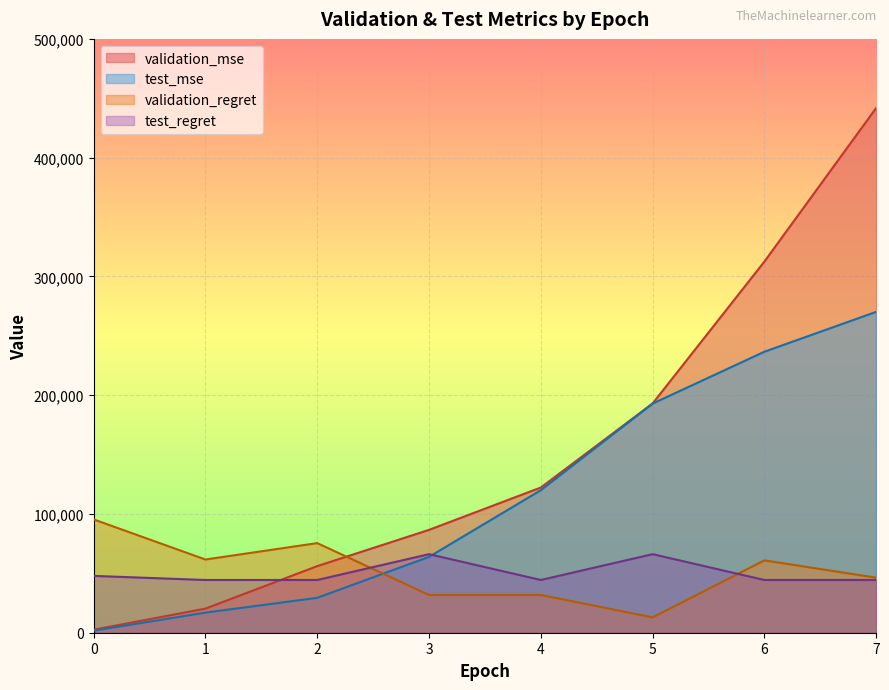

How many series are shown in this chart?

4